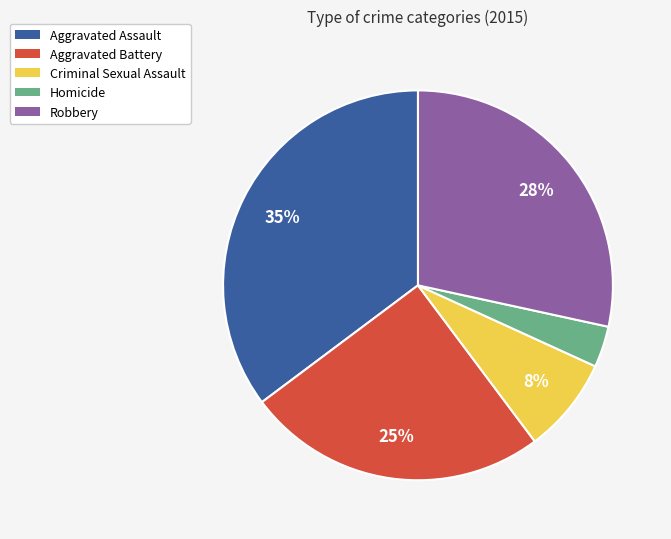

Which category has the biggest portion of the pie?

Aggravated Assault